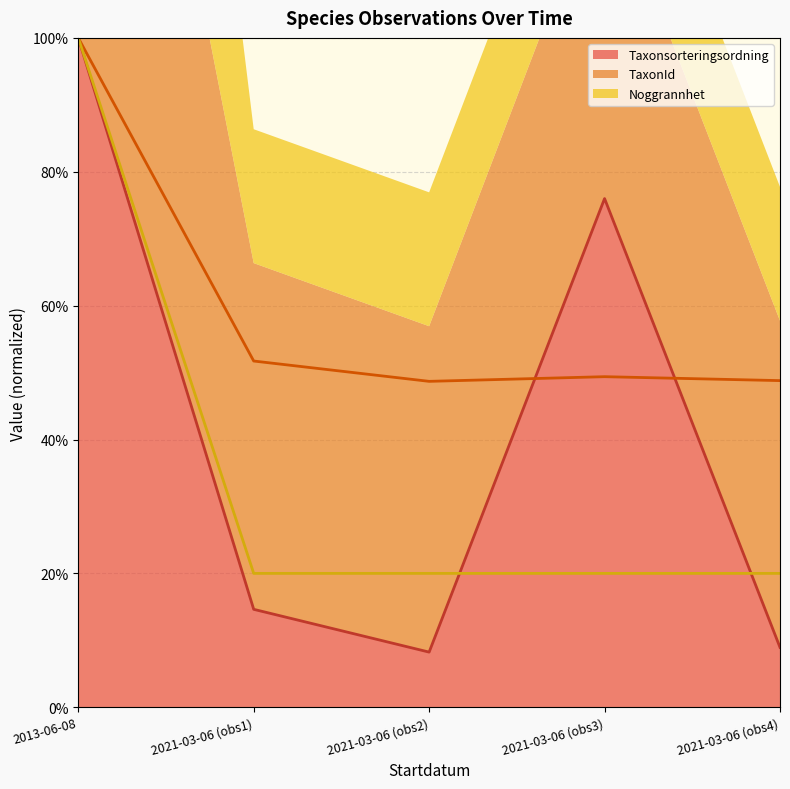

True or false: TaxonId (line) and Noggrannhet (line) intersect in this chart.

False